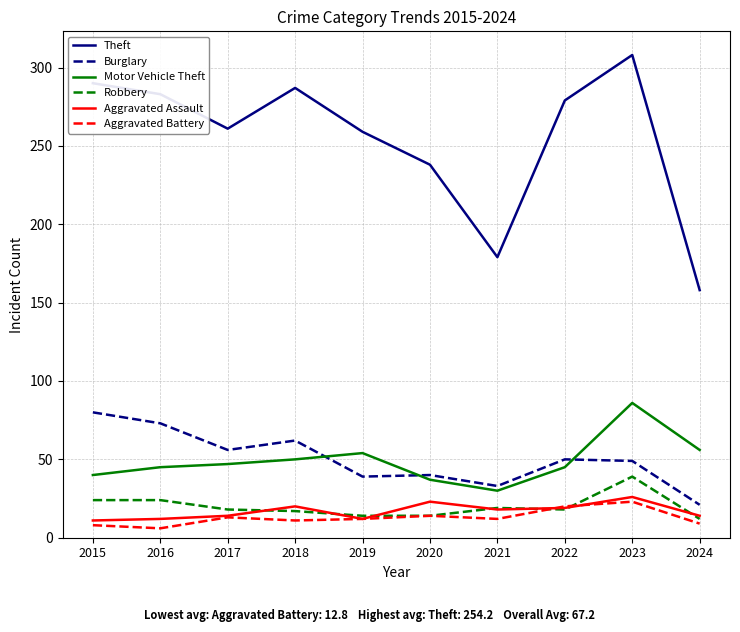

What is the total value across all series at 2024?

270